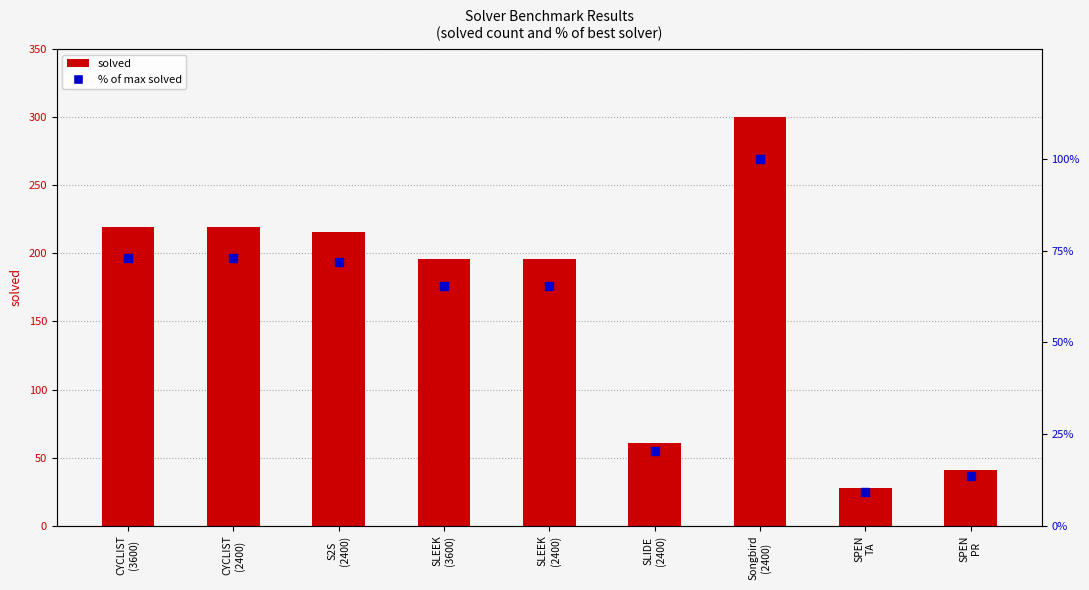

Which series reaches the maximum Y coordinate?

solved